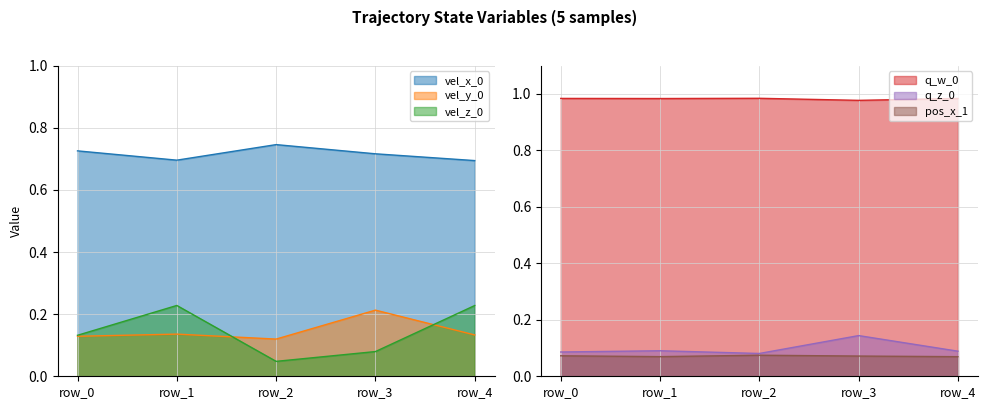

Which series has the widest spread of values?

vel_z_0